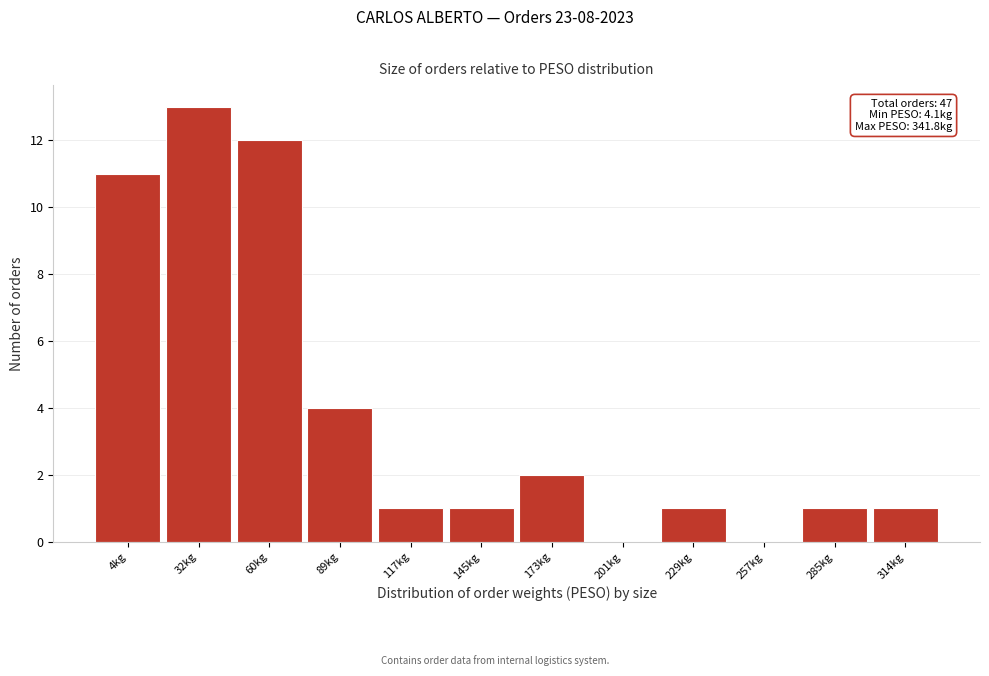

Reading left to right, transcribe all the data shown in this chart.

4kg=11	32kg=13	60kg=12	89kg=4	117kg=1	145kg=1	173kg=2	201kg=0	229kg=1	257kg=0	285kg=1	314kg=1